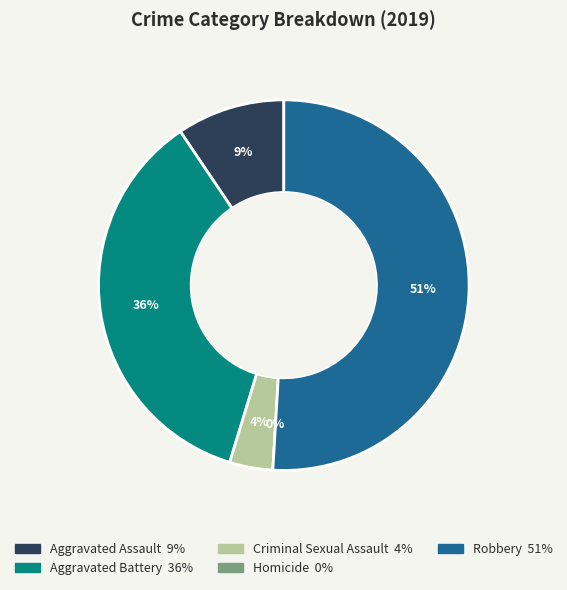

To the nearest percent, what is the combined percentage of Criminal Sexual Assault and Aggravated Assault?

13%